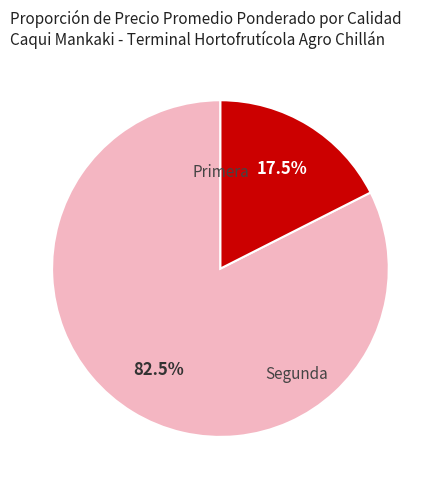

Is there a majority slice in this chart?

Yes